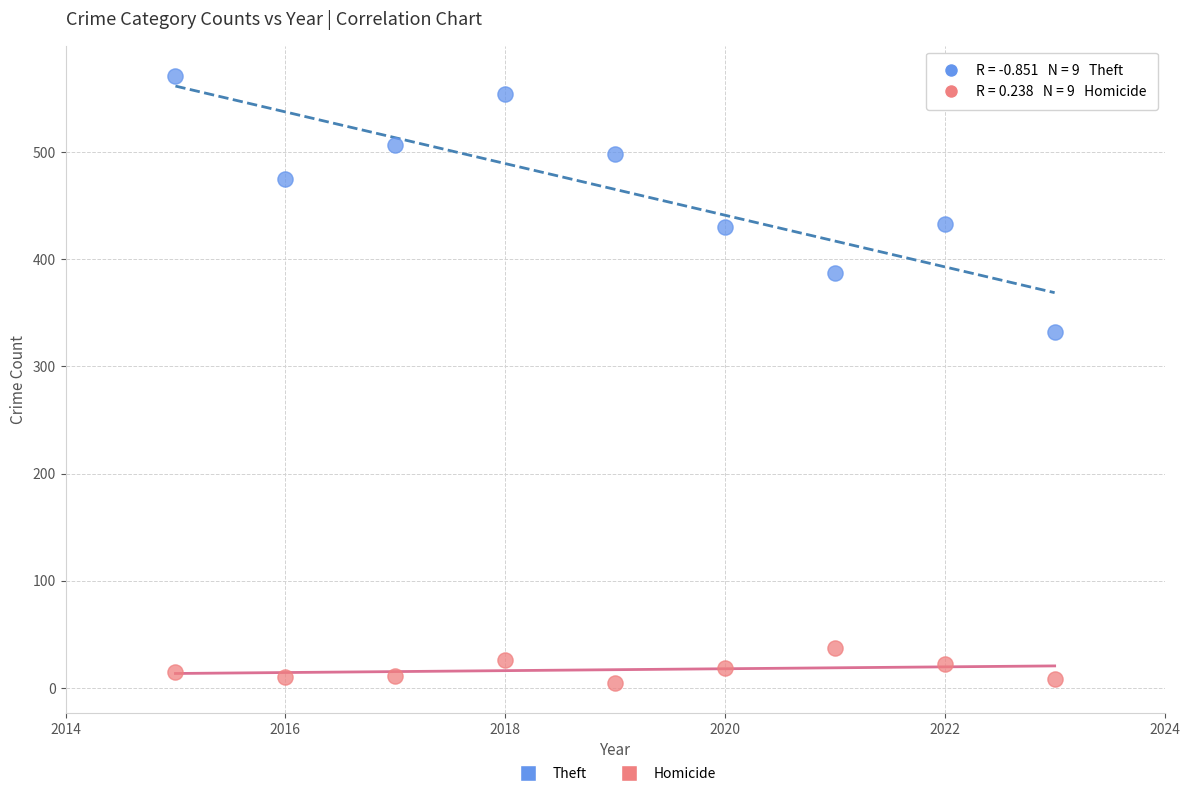

Across all data points, what is the range of X values (max minus min)?

8